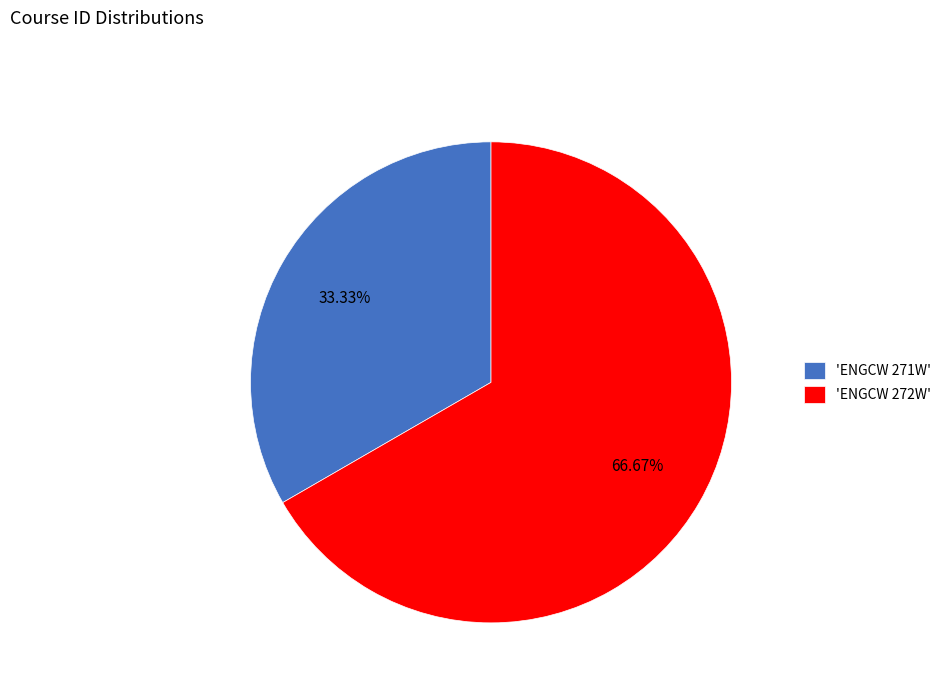

Does any single category account for the majority?

Yes